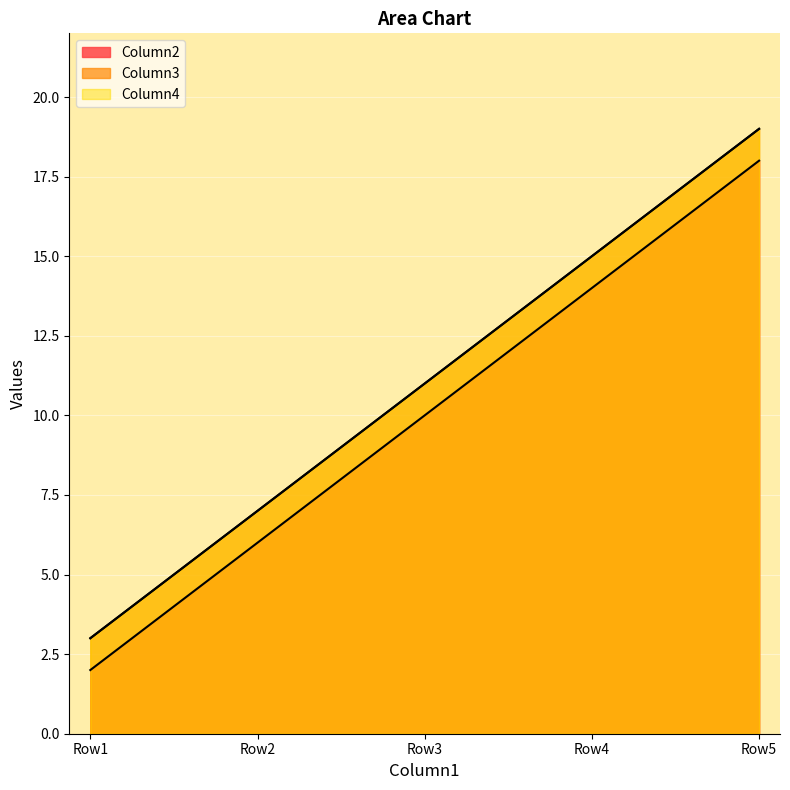

At how many categories does at least one series exceed 11?

2